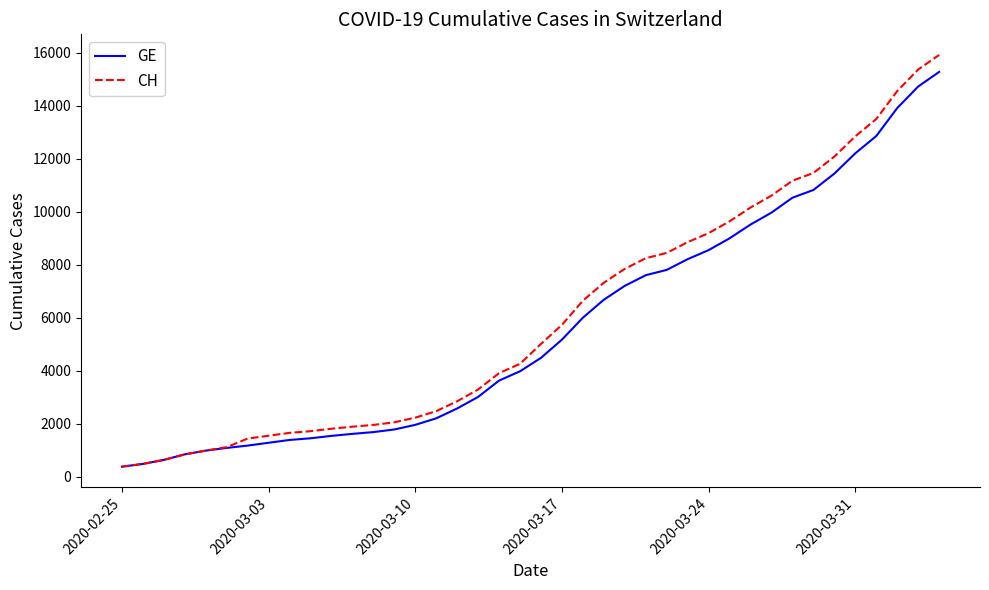

What is the smallest value displayed?

375